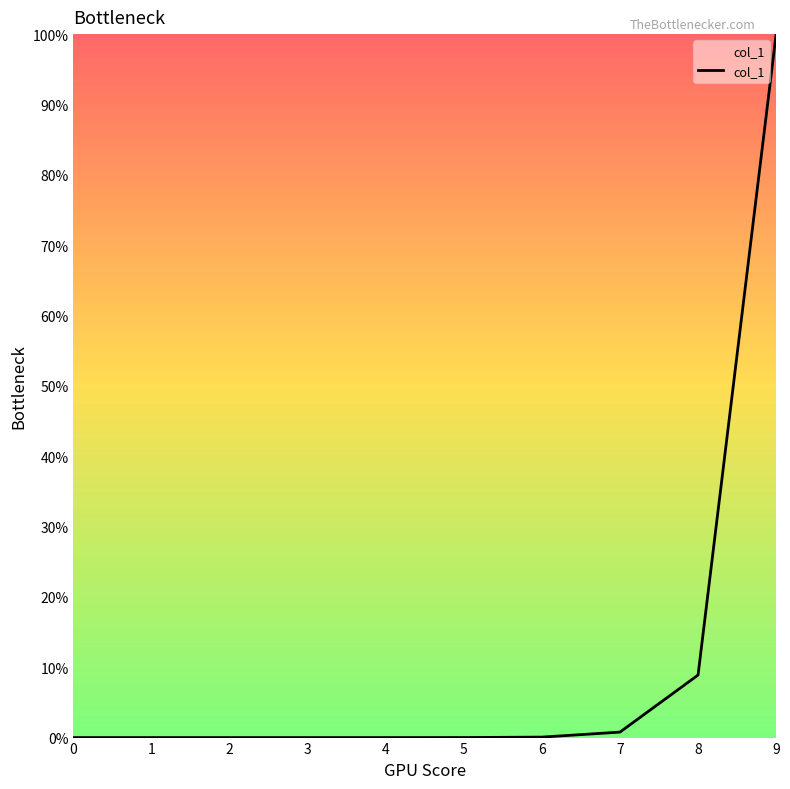

Is it true that the value at 8 is 5.4?

False